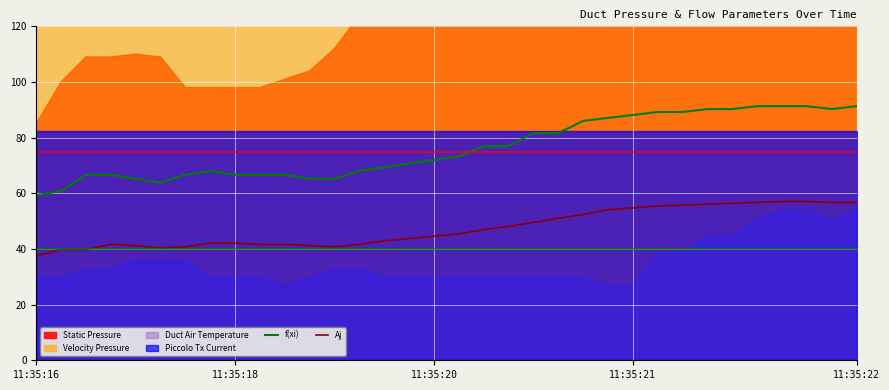

What is the highest value of the Aj series?

57.1